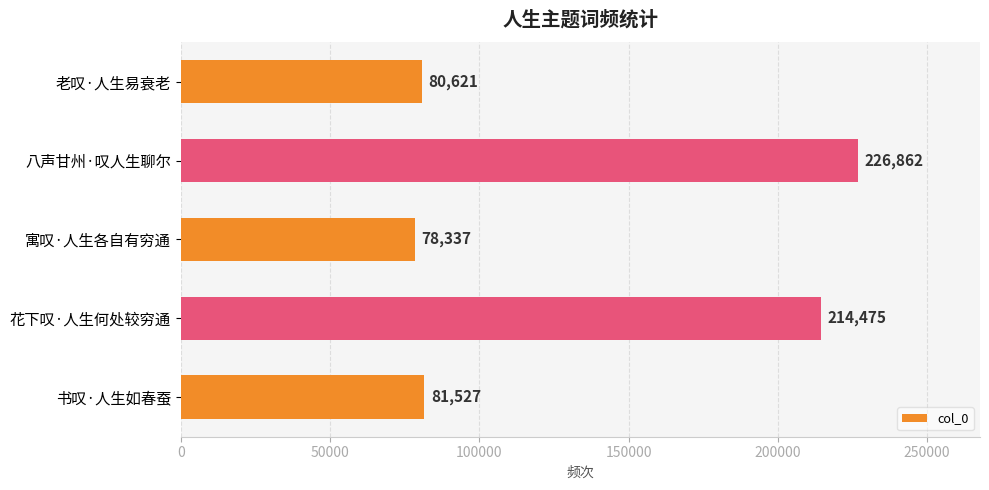

Reading bottom to top, extract all data points from this chart.

书叹·人生如春蚕=81527	花下叹·人生何处较穷通=214475	寓叹·人生各自有穷通=78337	八声甘州·叹人生聊尔=226862	老叹·人生易衰老=80621